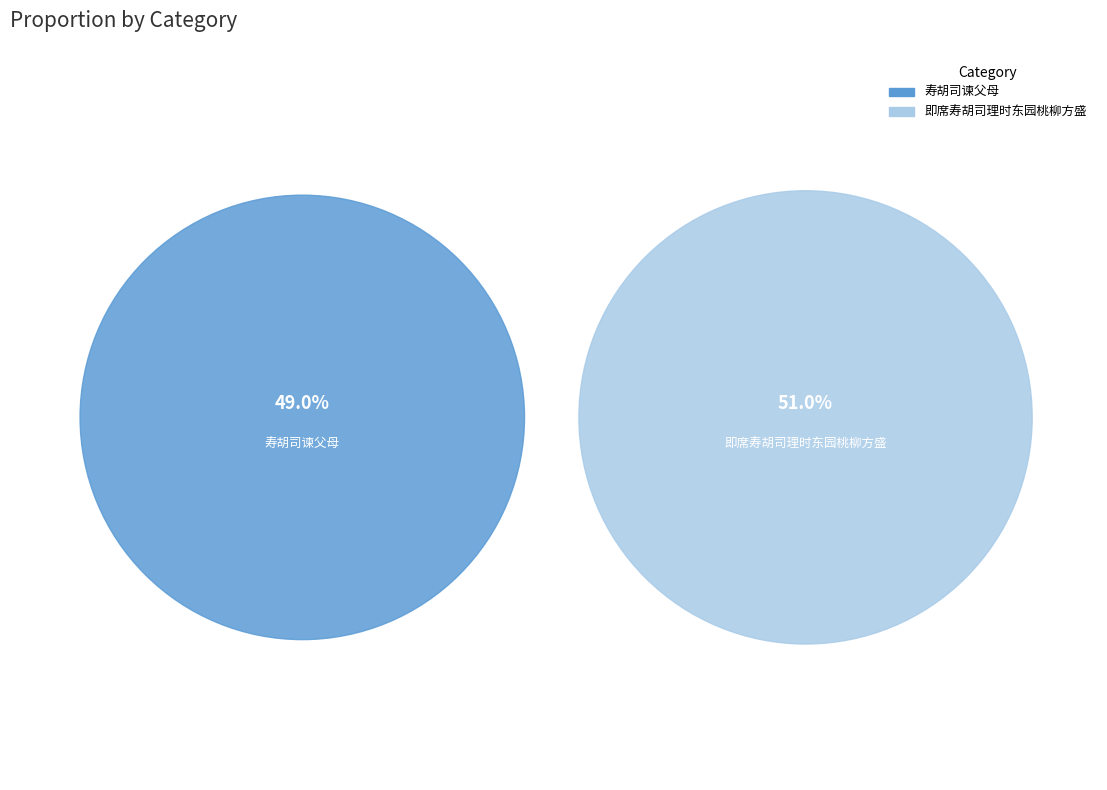

Is it true that 寿胡司谏父母 is 49% of the pie?

True